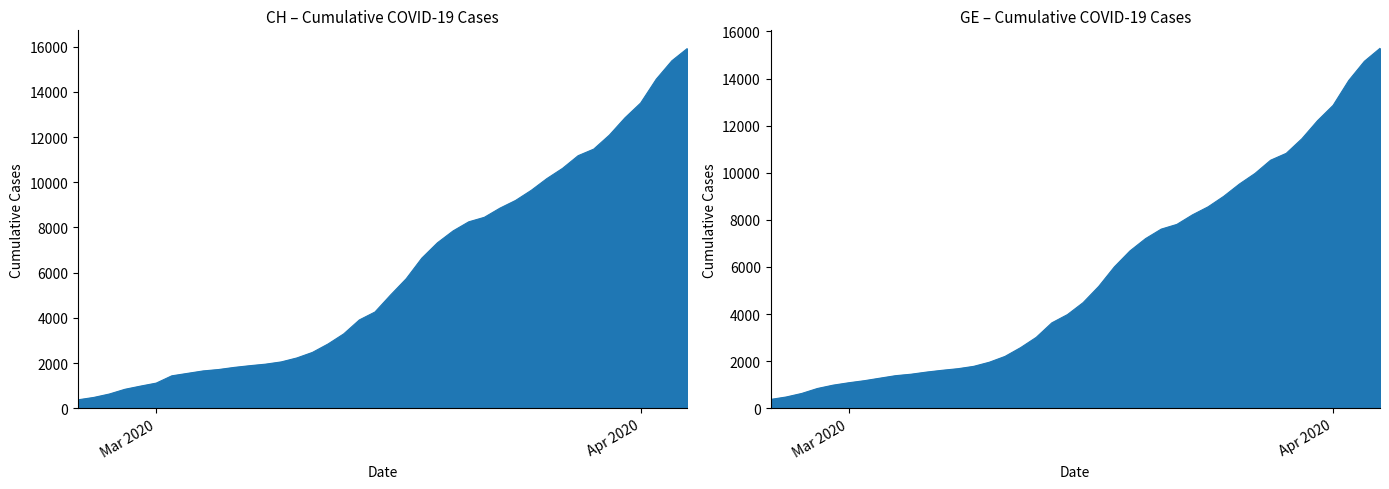

How many series are shown in this chart?

2